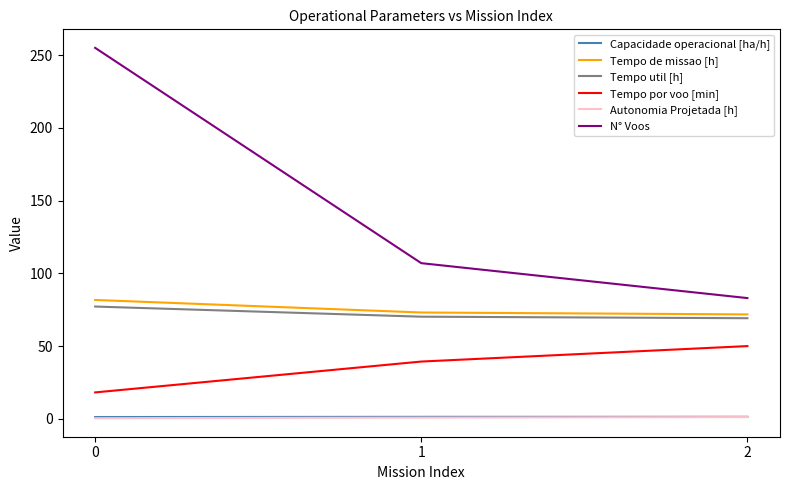

Rank the categories by N° Voos value from lowest to highest.

2, 1, 0